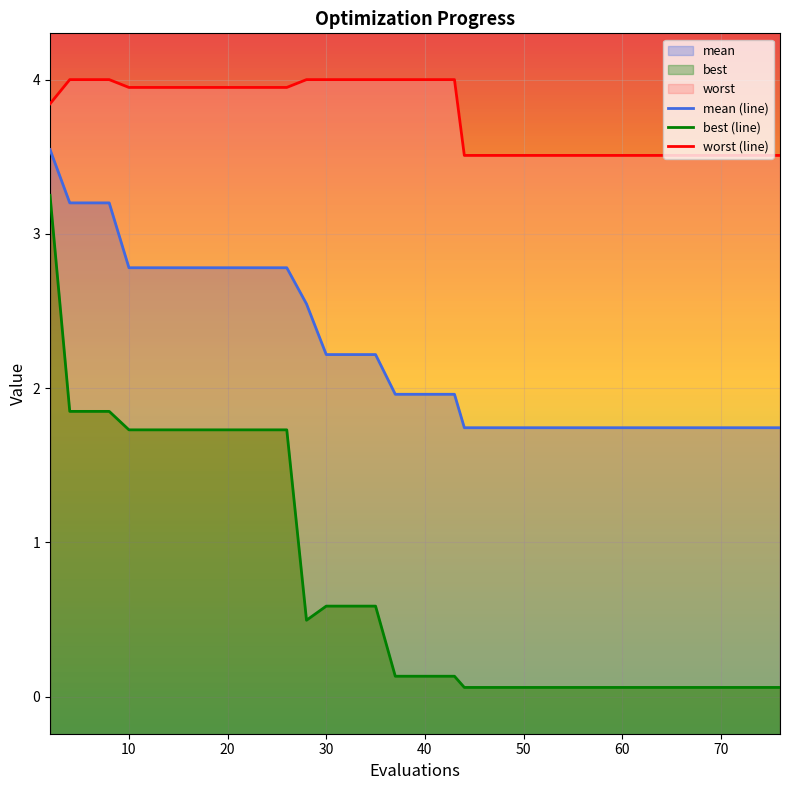

The value of mean at 50 is 1.7. True or false?

True